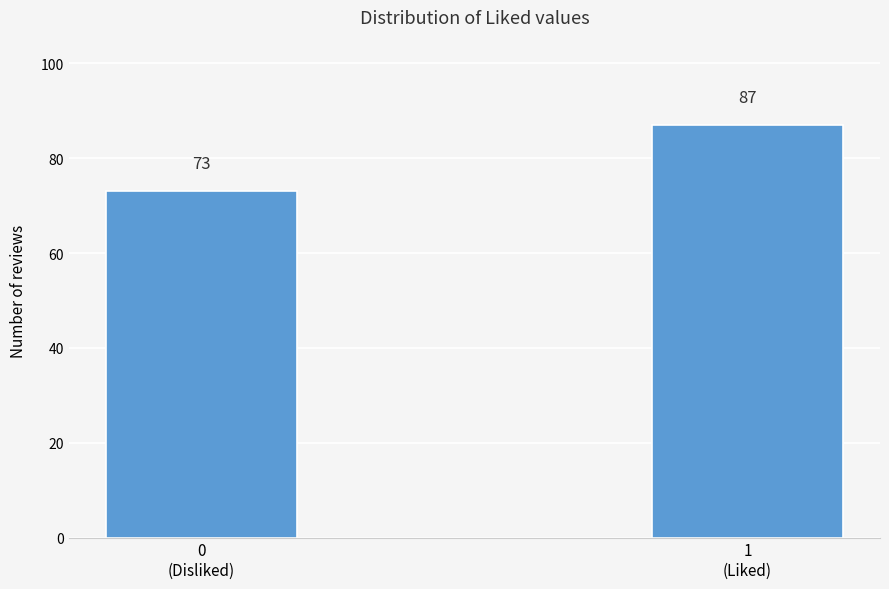

Reading left to right, transcribe all the data shown in this chart.

73	87